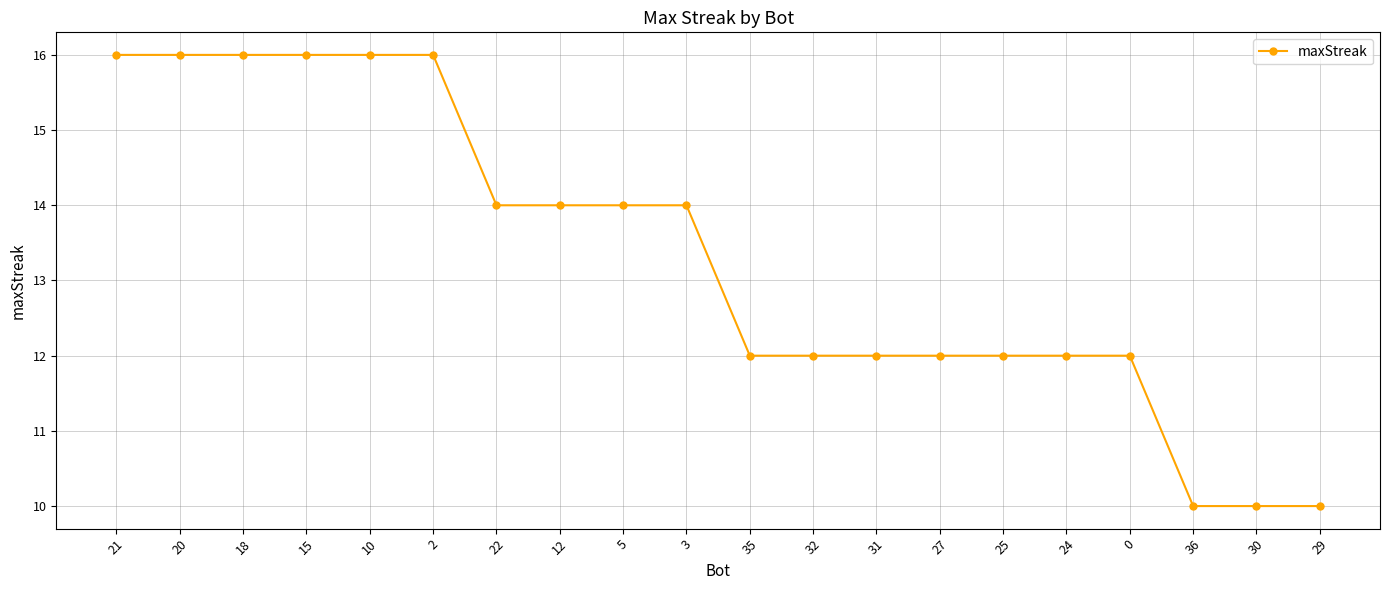

What is the change in value from 2 to 30?

-6